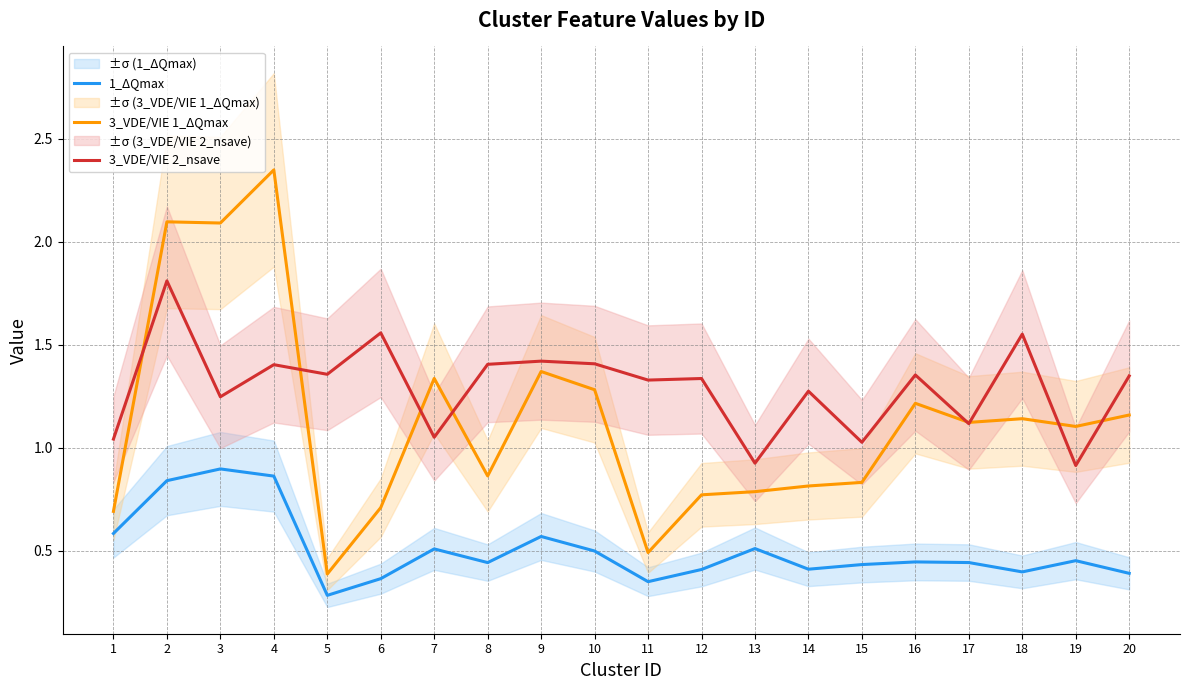

Reading left to right, extract all data points from this chart.

1_ΔQmax: 0.6	0.8	0.9	0.9	0.3	0.4	0.5	0.4	0.6	0.5	0.3	0.4	0.5	0.4	0.4	0.4	0.4	0.4	0.5	0.4
3_VDE/VIE 1_ΔQmax: 0.7	2.1	2.1	2.3	0.4	0.7	1.3	0.9	1.4	1.3	0.5	0.8	0.8	0.8	0.8	1.2	1.1	1.1	1.1	1.2
3_VDE/VIE 2_nsave: 1.0	1.8	1.2	1.4	1.4	1.6	1.1	1.4	1.4	1.4	1.3	1.3	0.9	1.3	1.0	1.4	1.1	1.6	0.9	1.3